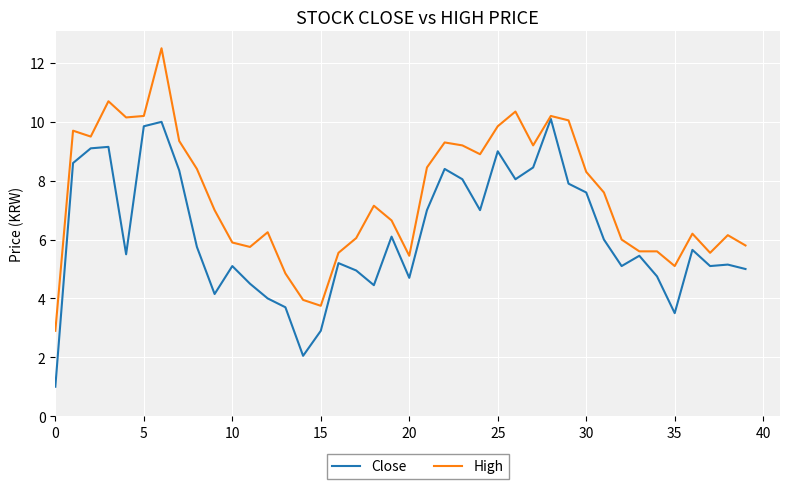

What is the average value of the Close series?

6.2